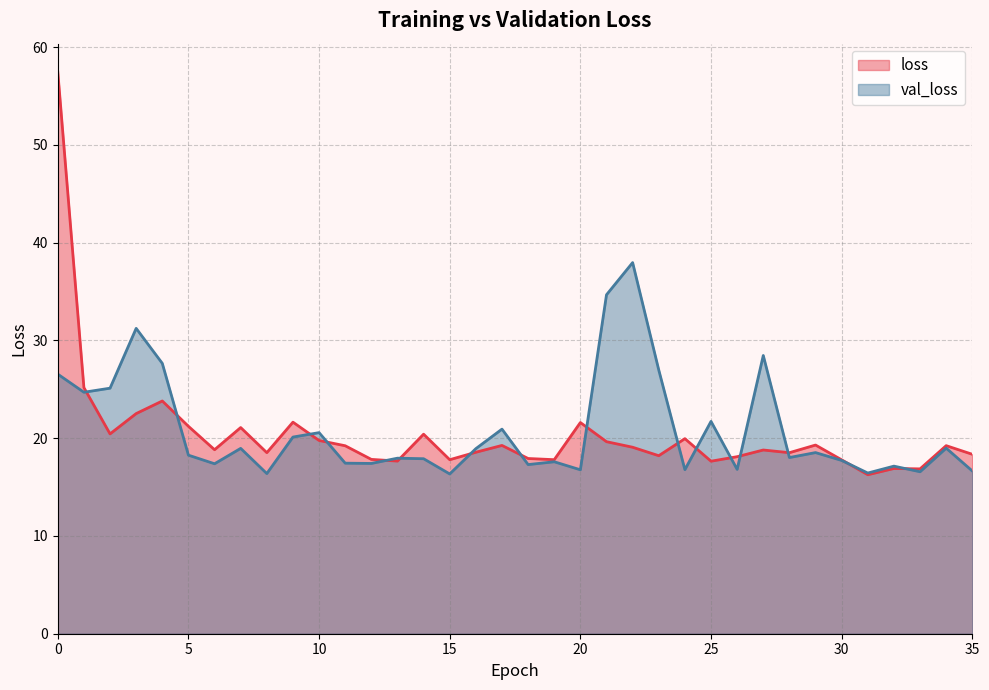

What is the value of the loss point at the 20th from the left?

17.8